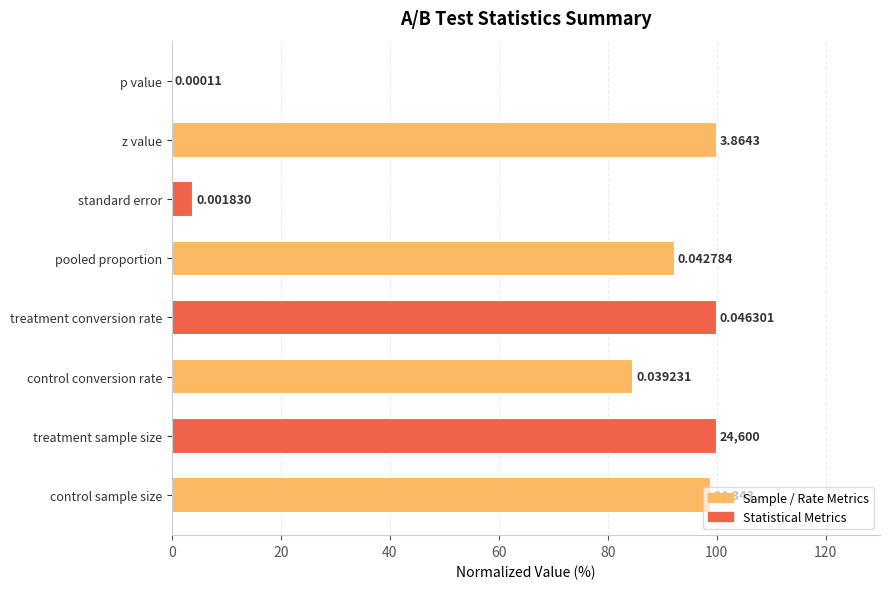

What is the sum of the values at p value and treatment sample size?

100.0